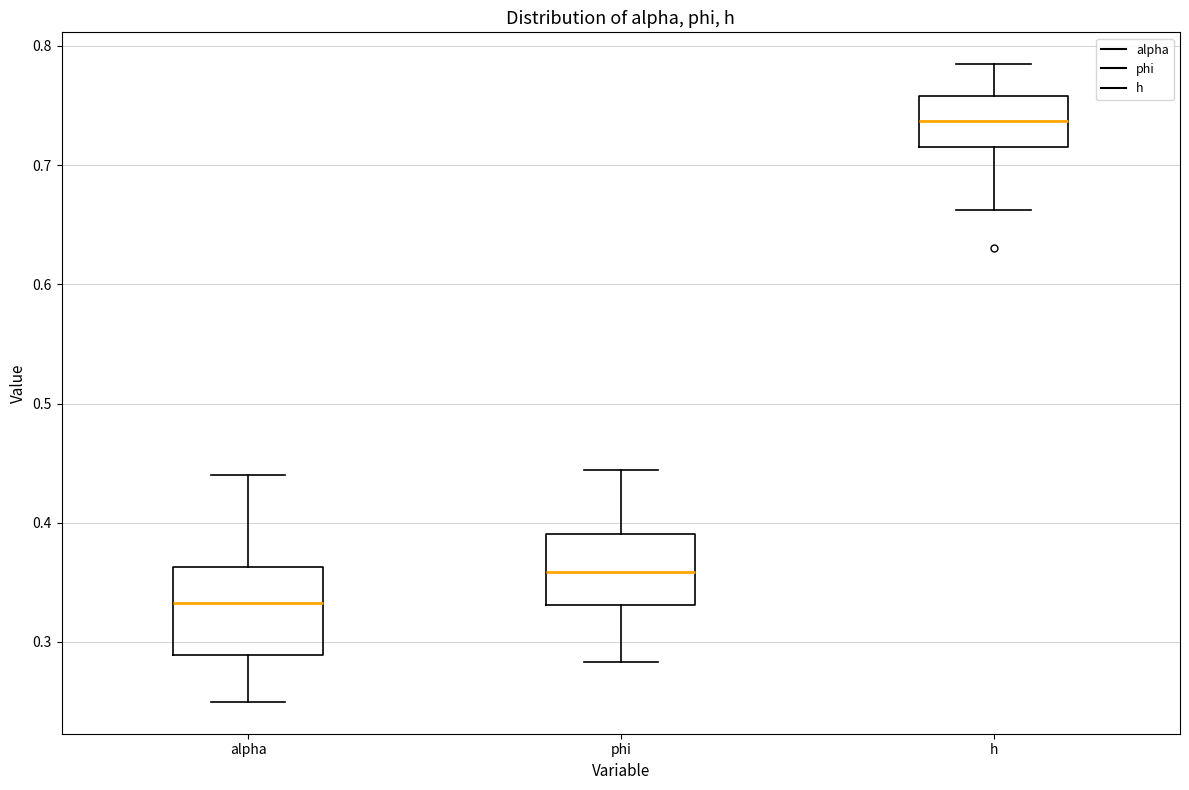

Comparing the boxes themselves (not the whiskers), which one is the tallest?

alpha